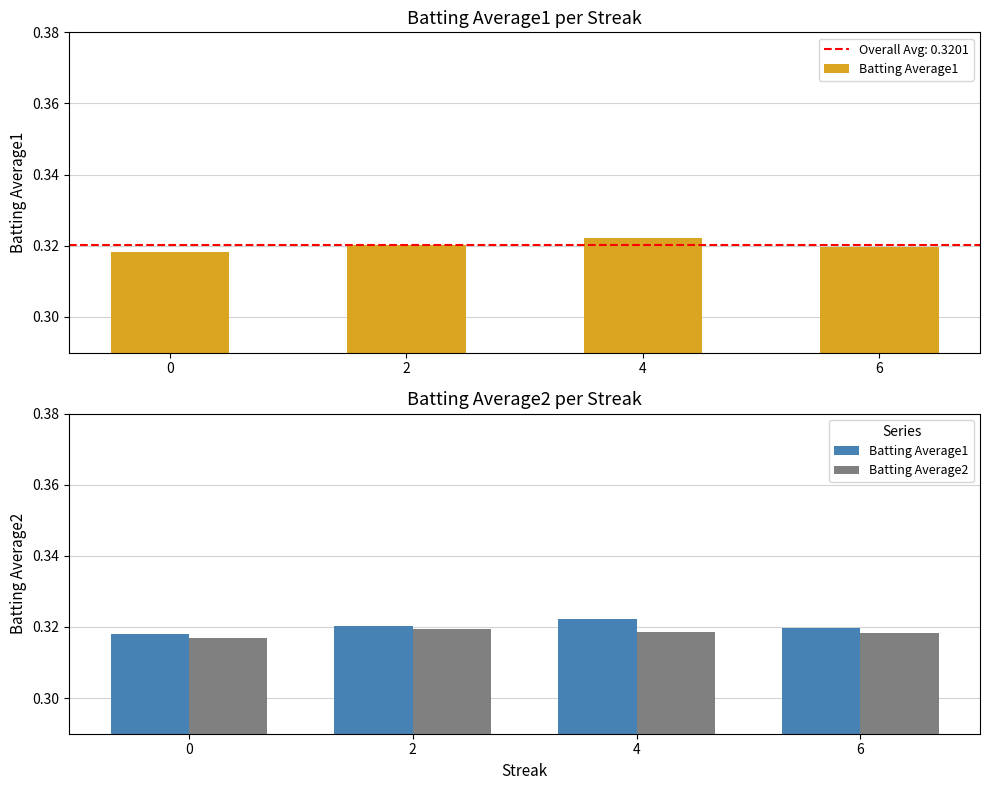

Reading left to right, what are all the values shown in this chart?

Batting Average1: 0.3	0.3	0.3	0.3
Batting Average2: 0.3	0.3	0.3	0.3